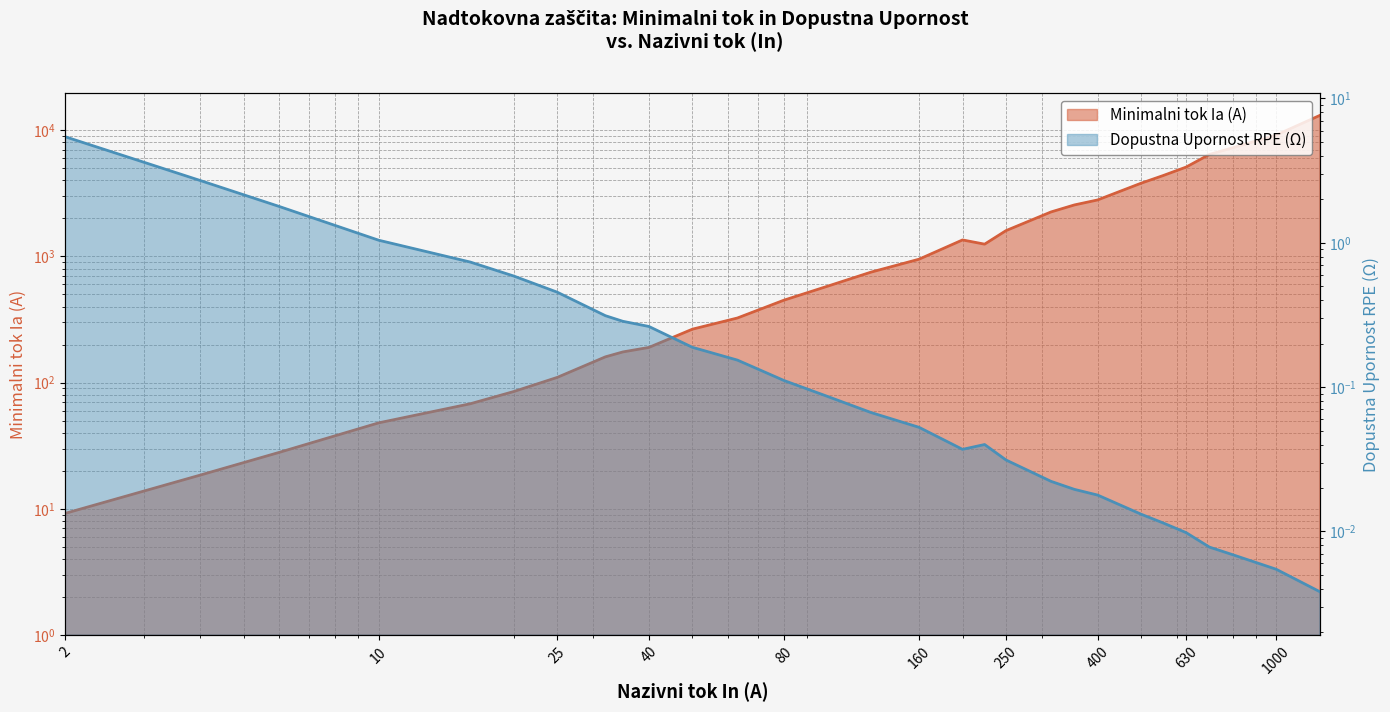

Reading left to right, transcribe all the data shown in this chart.

Minimalni tok Ia (A): 2=9.2	4=18.5	6=28.0	10=48.0	16=68.0	20=85.0	25=110.0	32=160.0	35=175.0	40=190.0	50=265.0	63=325.0	80=450.0	100=580.0	125=750.0	160=950.0	200=1350.0	224=1250.0	250=1600.0	315=2250.0	355=2556.0	400=2800.0	500=3800.0	560=4370.0	630=5100.0	710=6423.2	800=7252.1	1000=9146.2	1250=13070.1
Dopustna Upornost RPE (W): 2=5.4	4=2.7	6=1.8	10=1.0	16=0.7	20=0.6	25=0.5	32=0.3	35=0.3	40=0.3	50=0.2	63=0.2	80=0.1	100=0.1	125=0.1	160=0.1	200=0.0	224=0.0	250=0.0	315=0.0	355=0.0	400=0.0	500=0.0	560=0.0	630=0.0	710=0.0	800=0.0	1000=0.0	1250=0.0